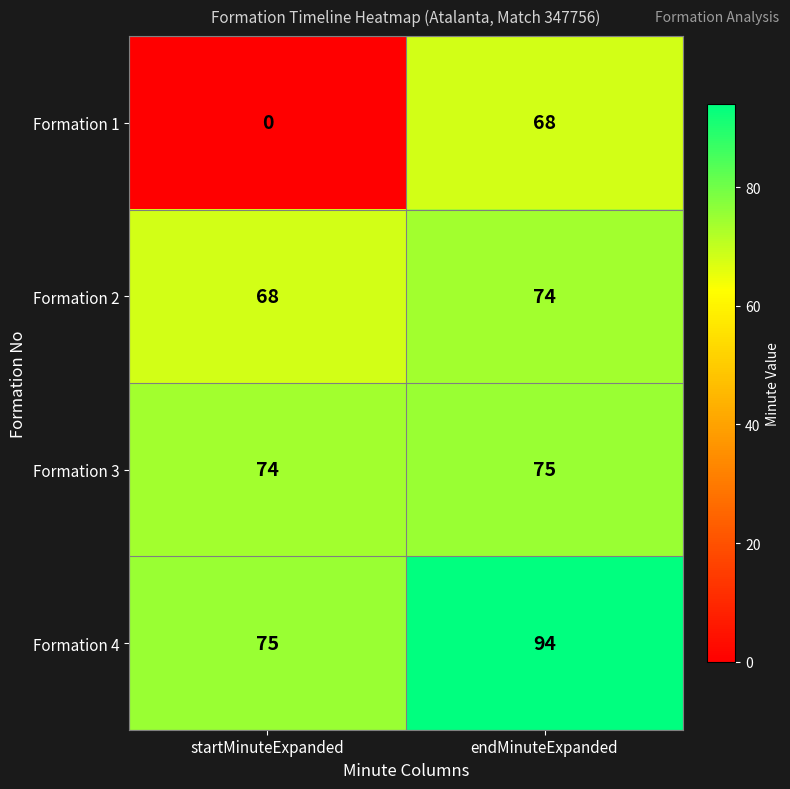

What is the lowest value of the Formation 4 series?

75